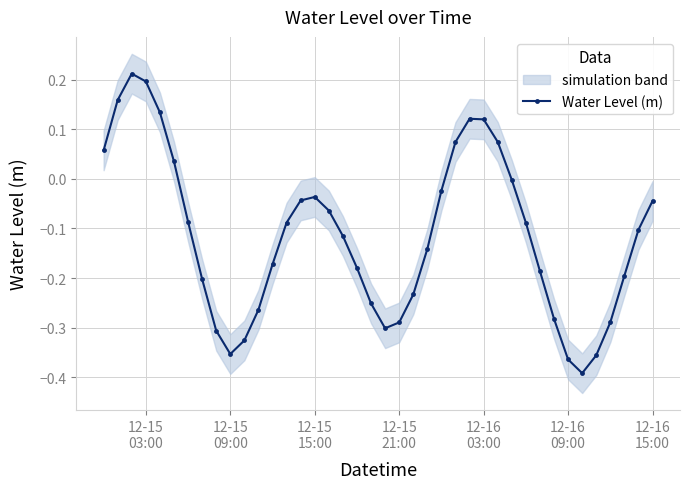

How many points are lower than both their immediate neighbors (excluding endpoints)?

3